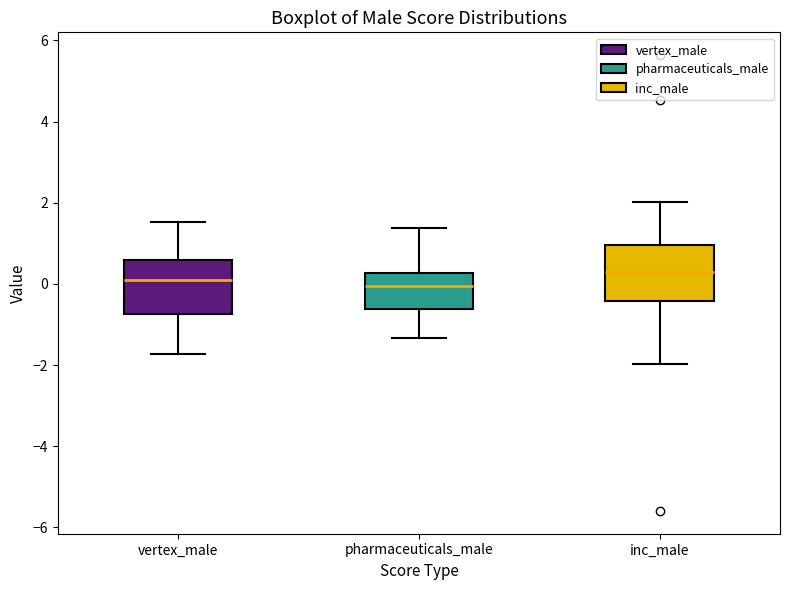

Reading left to right, read every box against the y-axis: the position of its median line, the range the box covers, and the ends of its whiskers. The values are not printed on the chart, so give them approximately, as read against the axis.

vertex_male: median 0.0, box -0.8 to 0.6, whiskers -1.8 to 1.6
pharmaceuticals_male: median 0.0, box -0.6 to 0.2, whiskers -1.4 to 1.4
inc_male: median 0.4, box -0.4 to 1.0, whiskers -2.0 to 2.0